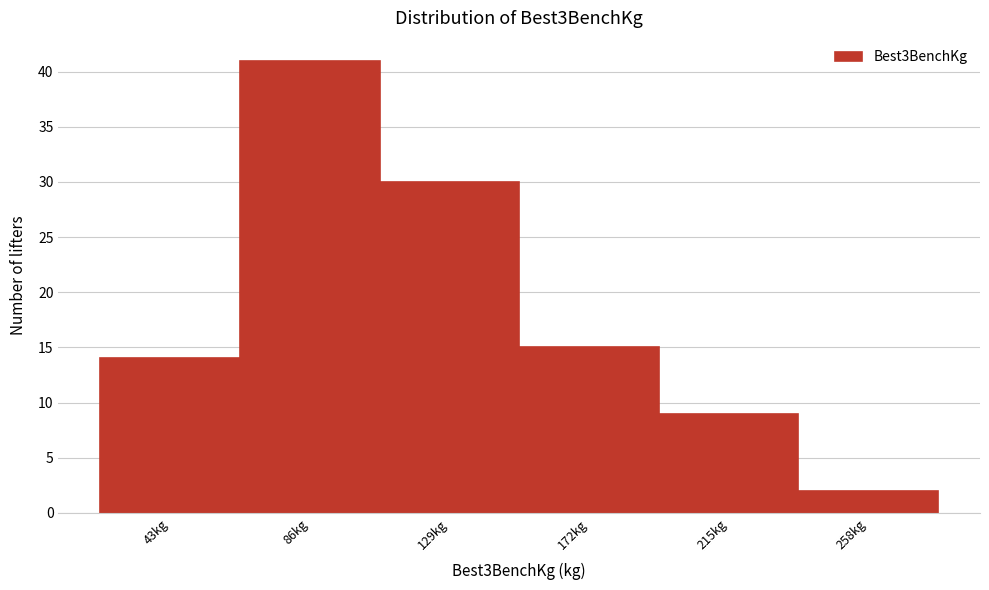

Reading left to right, what are all the values shown in this chart?

43kg=14	86kg=41	129kg=30	172kg=15	215kg=9	258kg=2